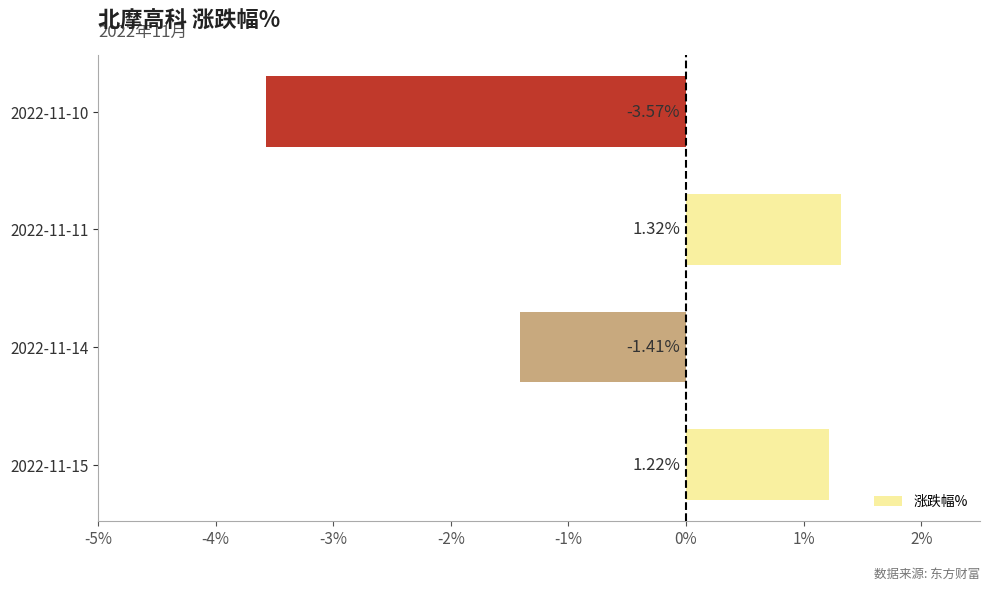

Rank the categories by value from lowest to highest.

2022-11-10, 2022-11-14, 2022-11-15, 2022-11-11